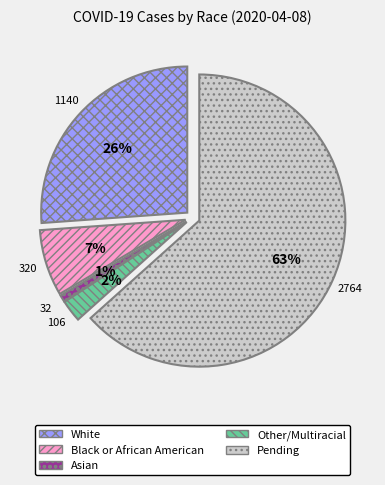

What is the total percentage of Asian and Other/Multiracial?

3.2%